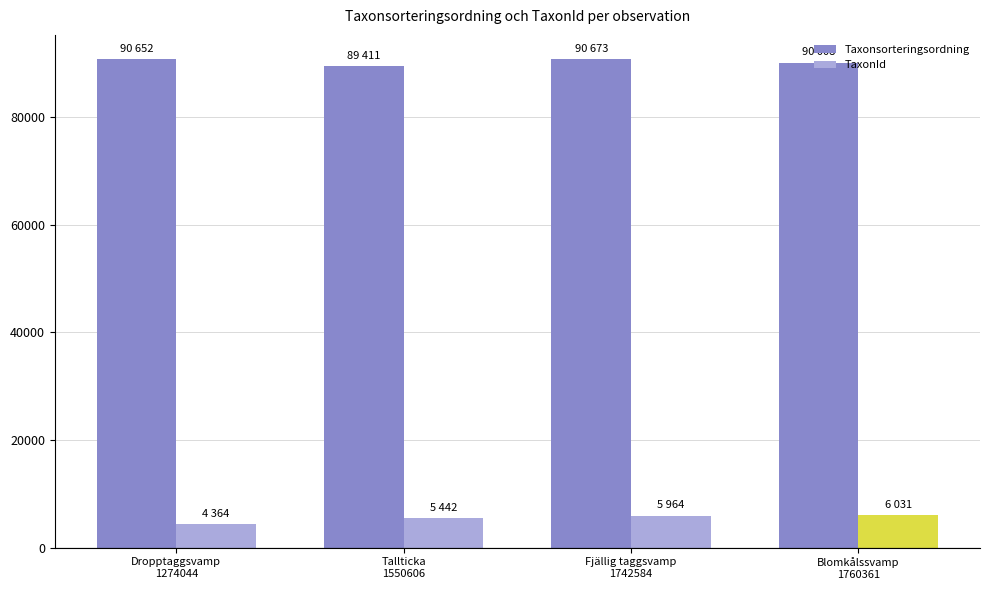

Rank the series by their maximum value, from highest to lowest.

Taxonsorteringsordning, TaxonId